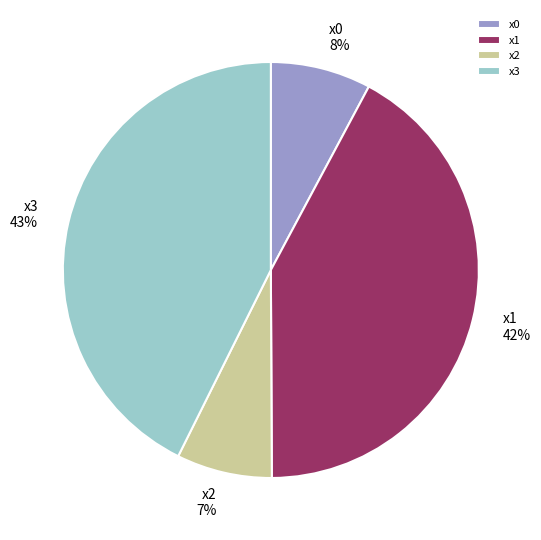

To the nearest percent, what percentage of the pie is x0?

8%